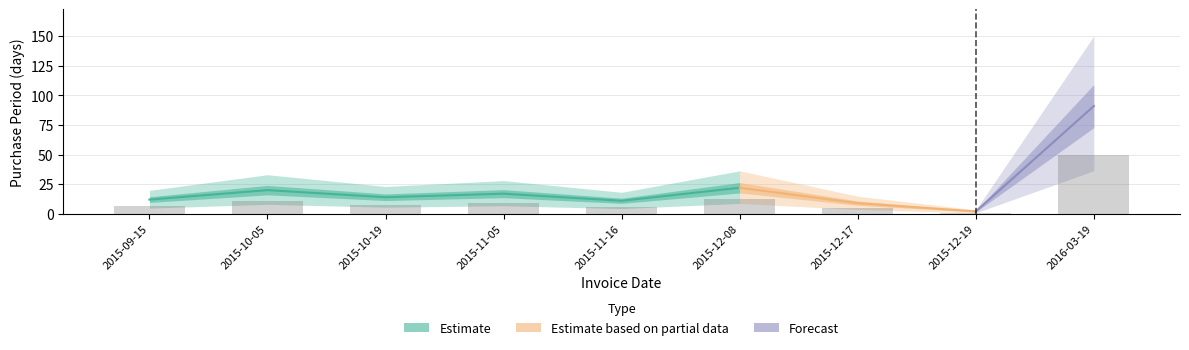

The value at 2015-12-17 is 7.0. True or false?

False